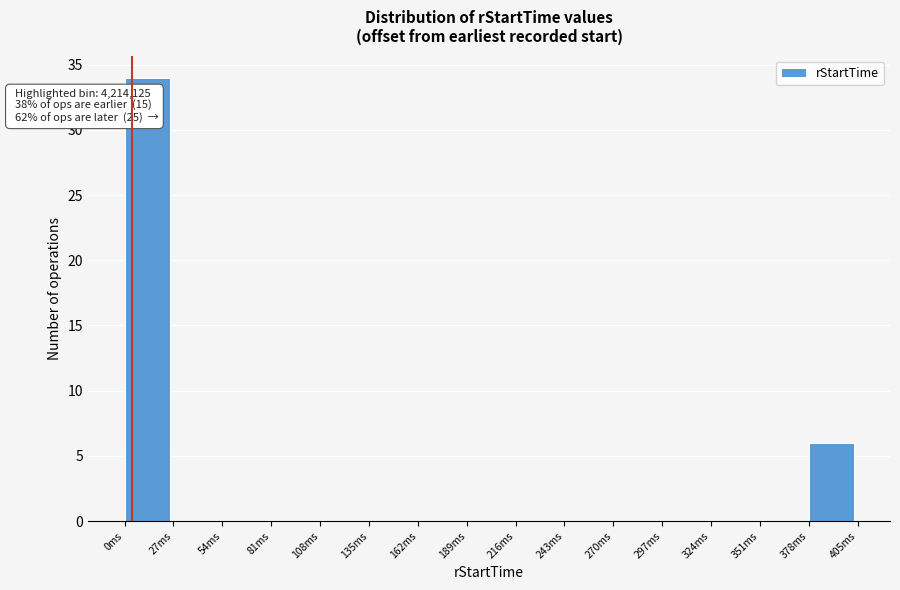

Reading left to right, extract all data points from this chart.

0ms=34	27ms=0	54ms=0	81ms=0	108ms=0	135ms=0	162ms=0	189ms=0	216ms=0	243ms=0	270ms=0	297ms=0	324ms=0	351ms=0	378ms=6